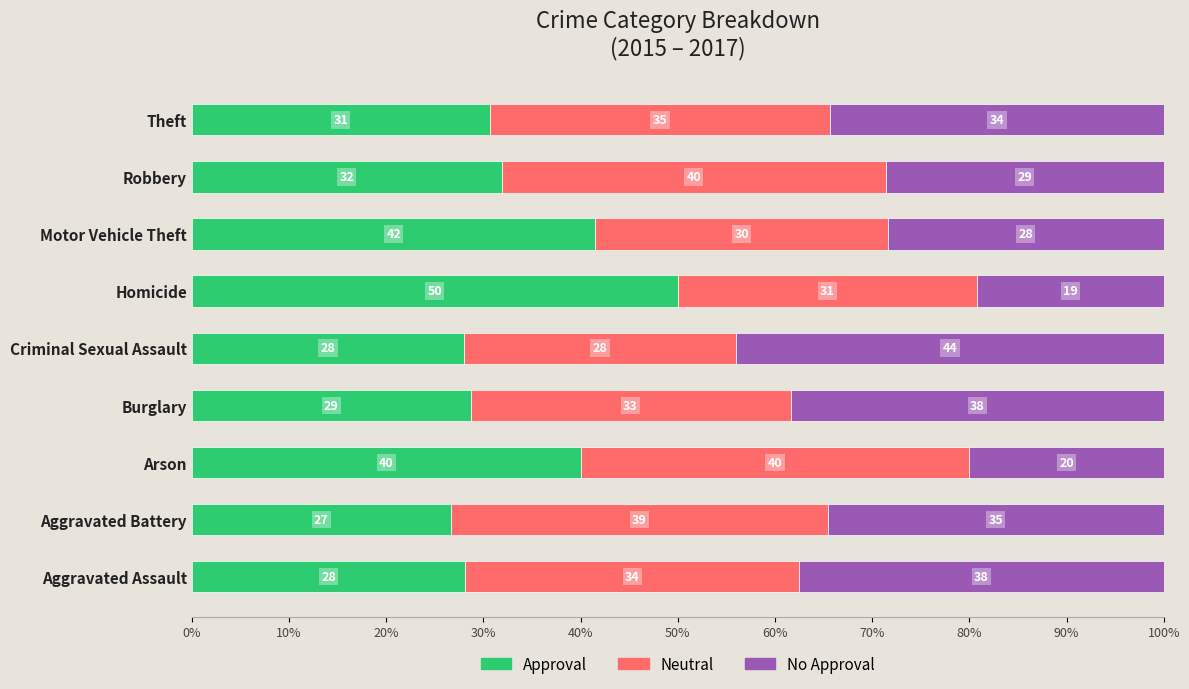

At which label does Approval reach its minimum?

Aggravated Battery